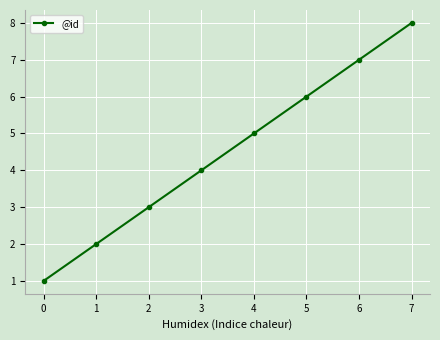

What is the difference between the values at 1 and 3?

2